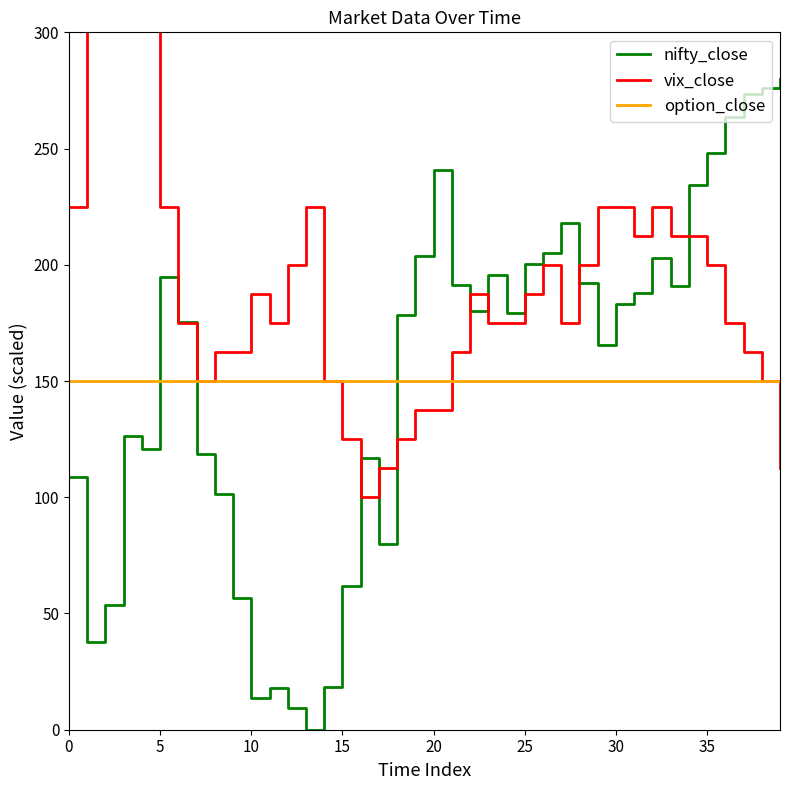

Which series ends up on top after the final intersection of option_close and nifty_close?

nifty_close